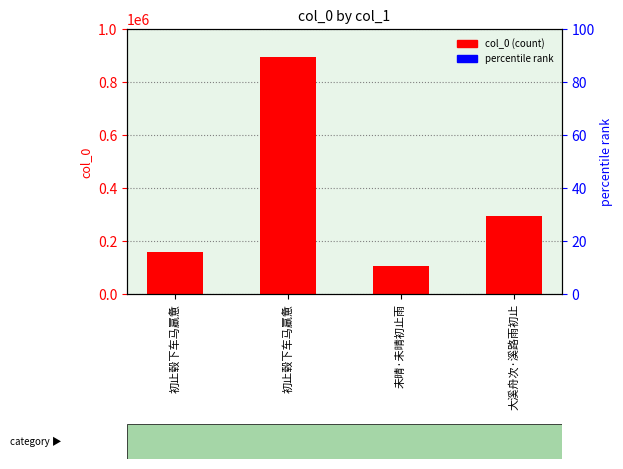

How many categories are shown in the chart?

4